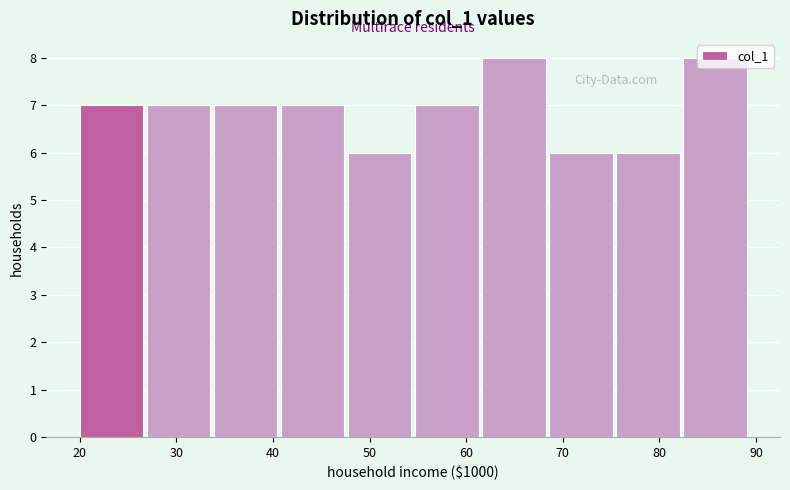

How tall is the bar that spans 41 to 48 on the x-axis? Neither the bar edges nor the heights are printed on the chart, so give them approximately, as read against the axes.

7